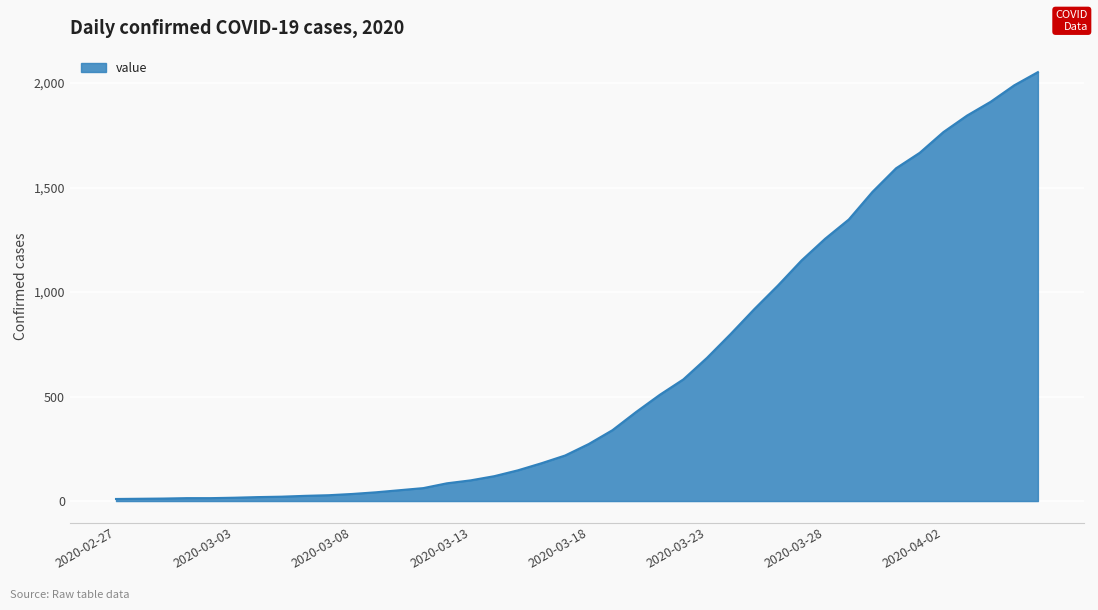

What is the greatest value displayed?

2052